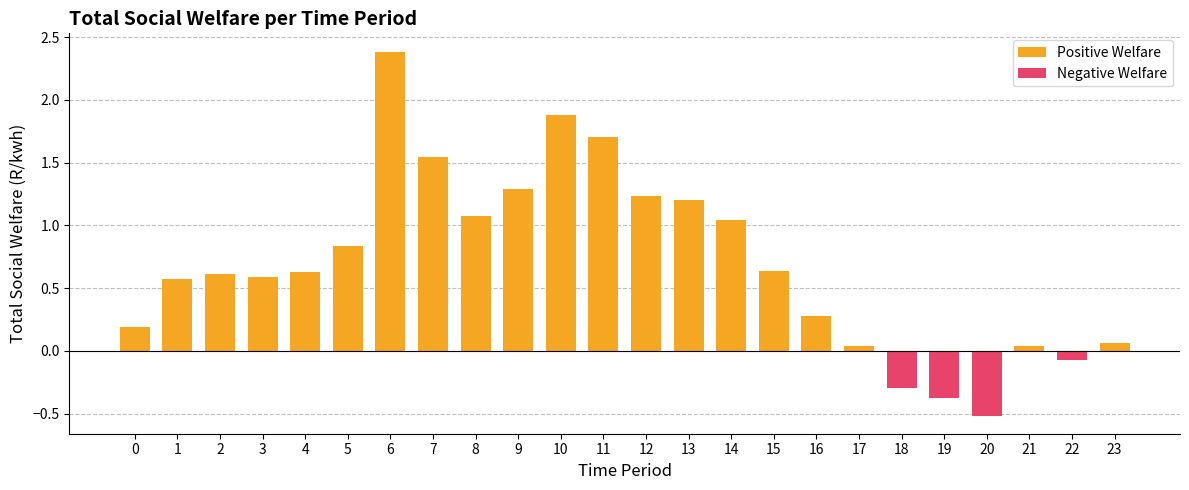

Rank the categories by value from lowest to highest.

20, 19, 18, 22, 21, 17, 23, 0, 16, 1, 3, 2, 4, 15, 5, 14, 8, 13, 12, 9, 7, 11, 10, 6